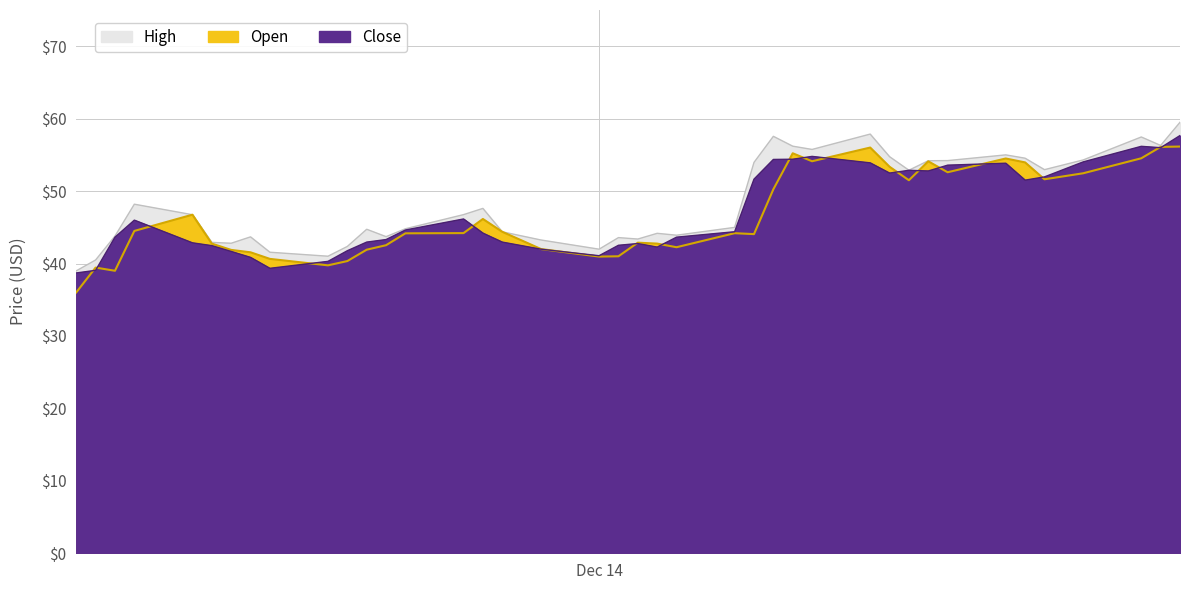

Between 2014-12-11 and 2014-11-04, which series saw the biggest shift?

Open